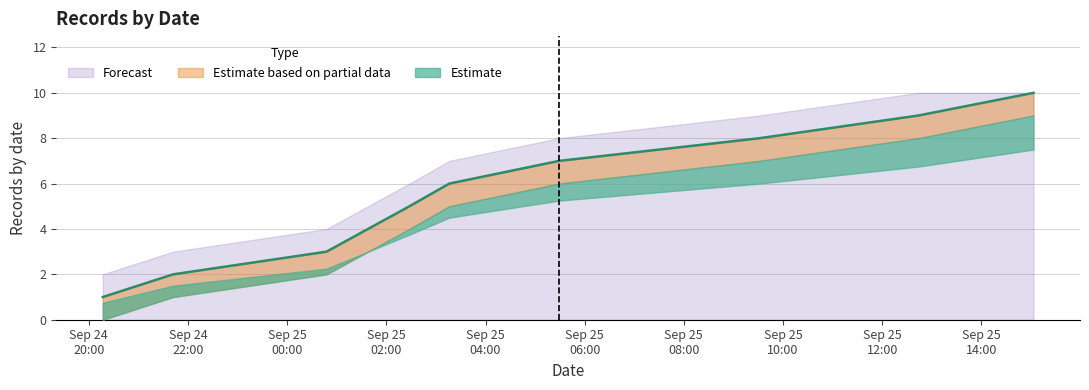

What is the difference between the maximum and minimum values in the count_upper series?

8